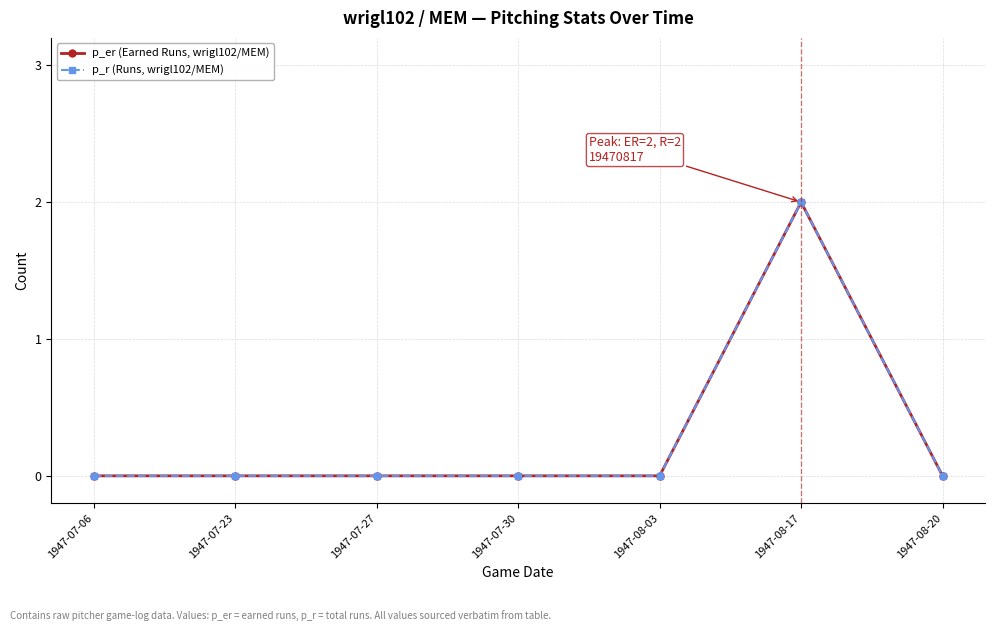

What is the label of the 6th point from the right?

1947-07-23